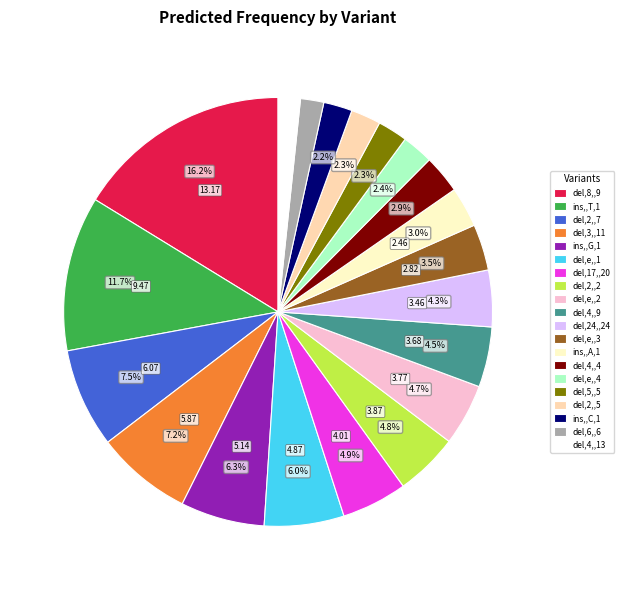

To the nearest percent, what is the combined percentage of del,5,,5 and ins,,C,1?

4%